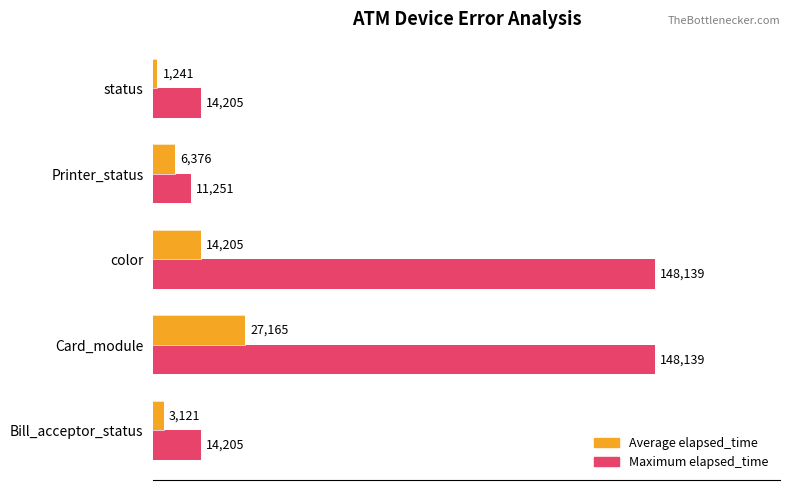

Between Bill_acceptor_status and Printer_status, which series saw the biggest shift?

Average elapsed_time